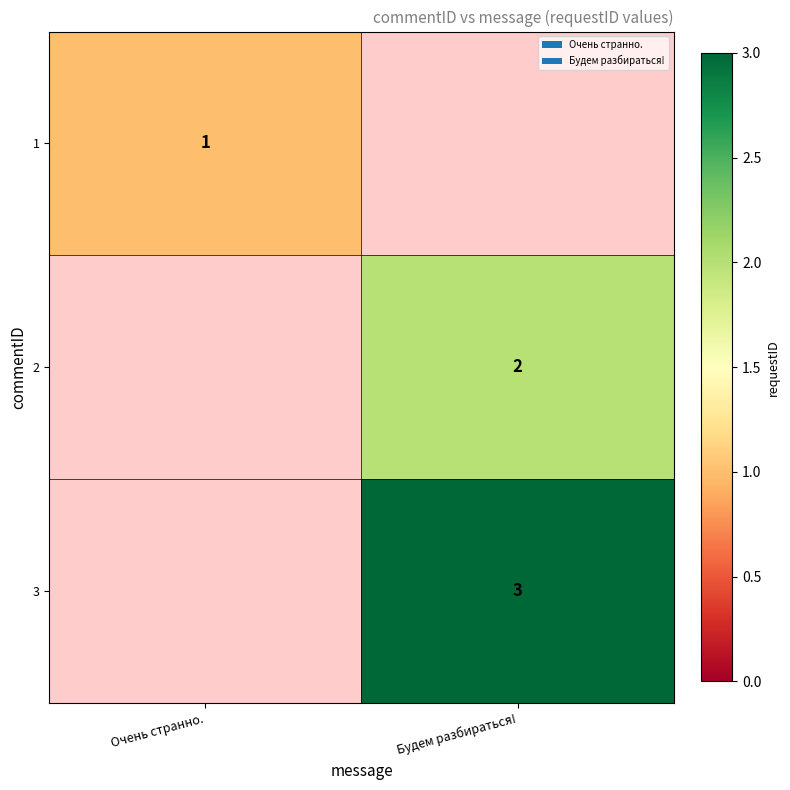

At which category does the chart reach its minimum across all series?

Очень странно.